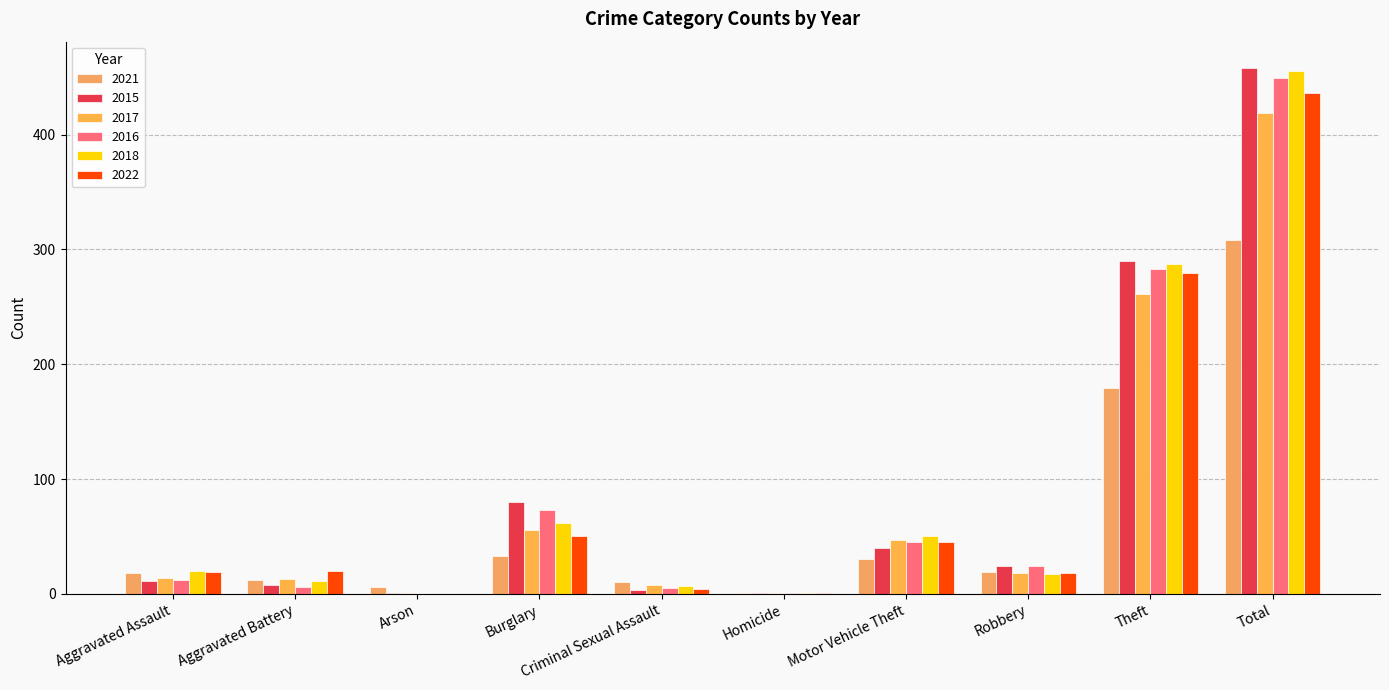

What are all the series names shown in the legend?

2021, 2015, 2017, 2016, 2018, 2022